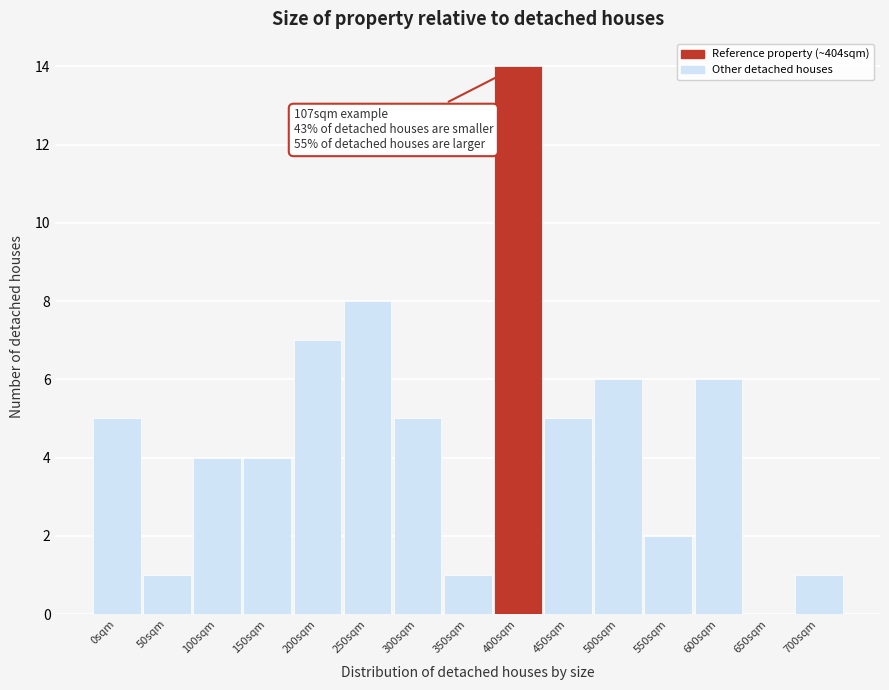

Reading left to right, transcribe all the data shown in this chart.

0sqm=5	50sqm=1	100sqm=4	150sqm=4	200sqm=7	250sqm=8	300sqm=5	350sqm=1	400sqm=14	450sqm=5	500sqm=6	550sqm=2	600sqm=6	650sqm=0	700sqm=1